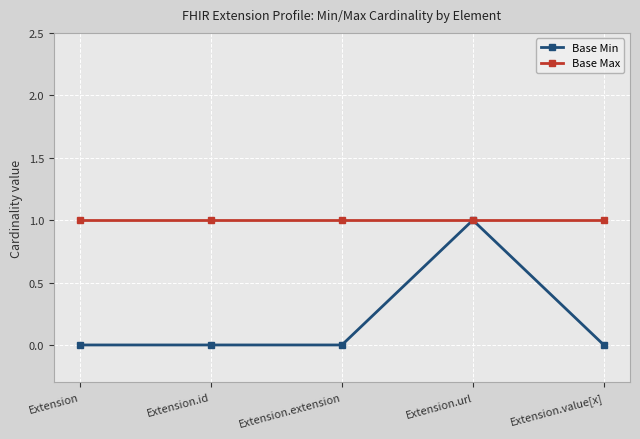

How many lines are shown in the chart?

2